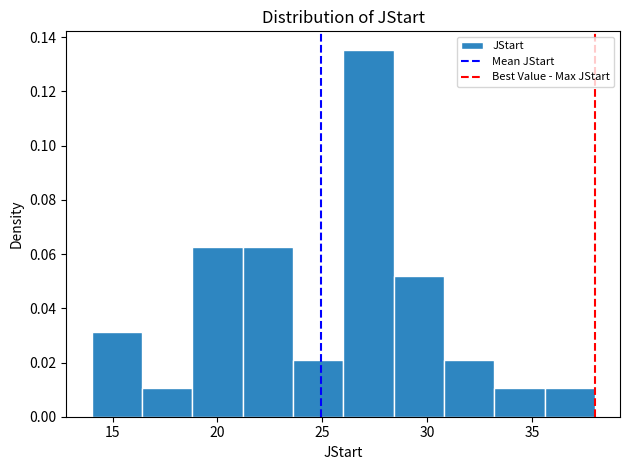

Reading left to right, transcribe this chart: for each bar, give the range it covers on the x-axis and its height. Neither the bar edges nor the heights are printed on the chart, so give them approximately, as read against the axes.

14.0 to 16.4: 0.032
16.4 to 18.8: 0.010
18.8 to 21.2: 0.062
21.2 to 23.6: 0.062
23.6 to 26.0: 0.020
26.0 to 28.4: 0.136
28.4 to 30.8: 0.052
30.8 to 33.2: 0.020
33.2 to 35.6: 0.010
35.6 to 38.0: 0.010